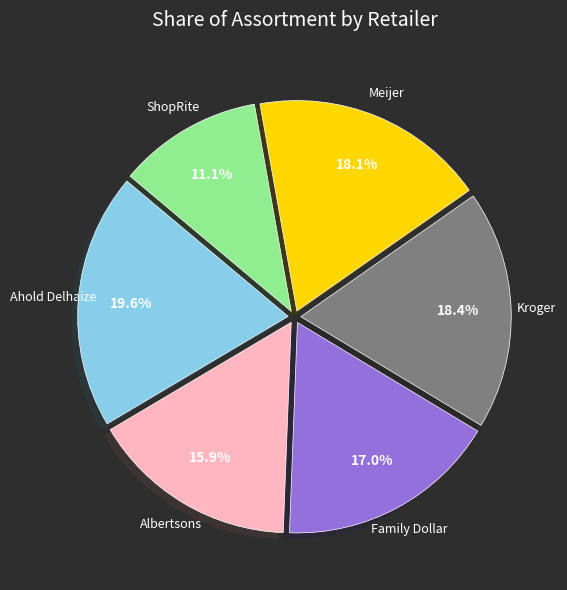

Count the number of slices in the pie.

6